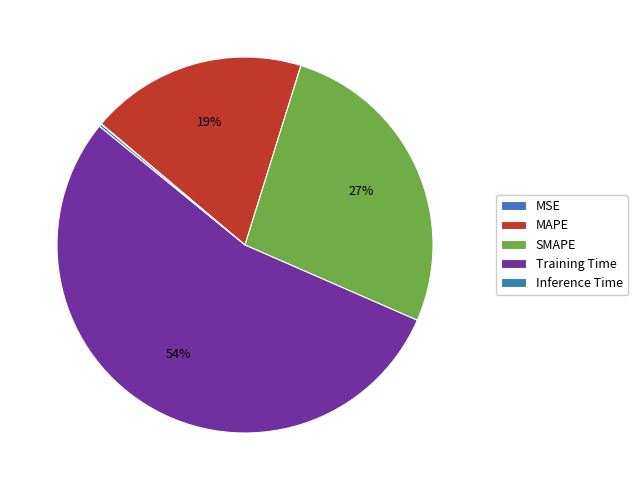

How much of the chart is everything except Training Time?

45.7%